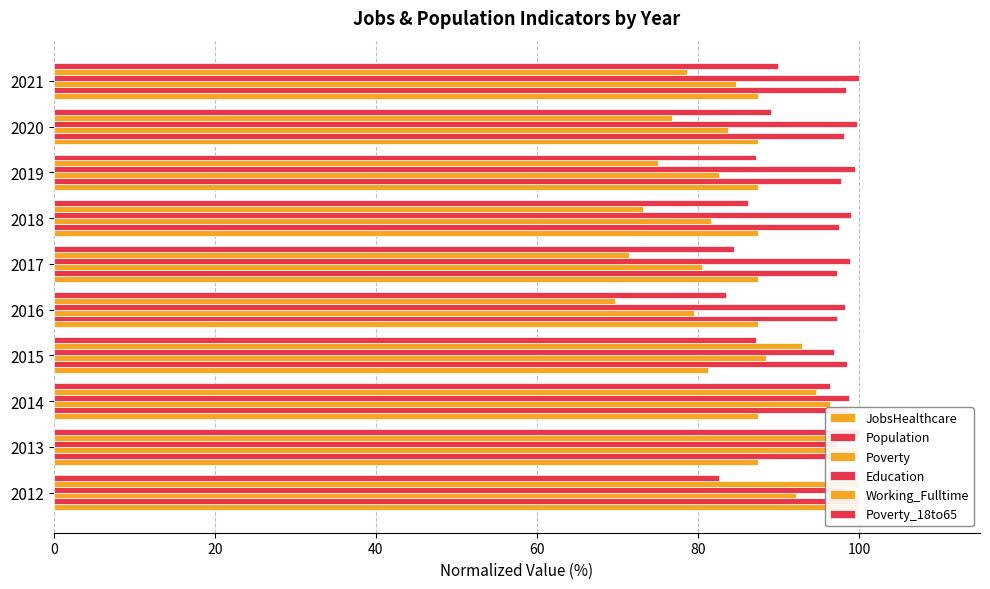

Rank the series by their maximum value, from highest to lowest.

JobsHealthcare, Population, Poverty, Education, Working_Fulltime, Poverty_18to65